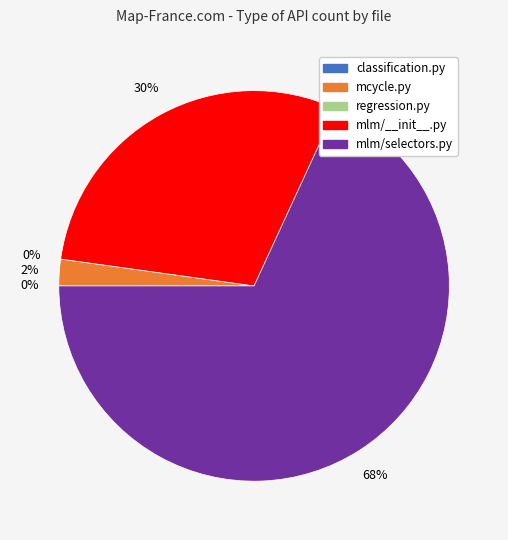

To the nearest percent, what is the difference between the classification.py and mlm/__init__.py slice percentages?

30%